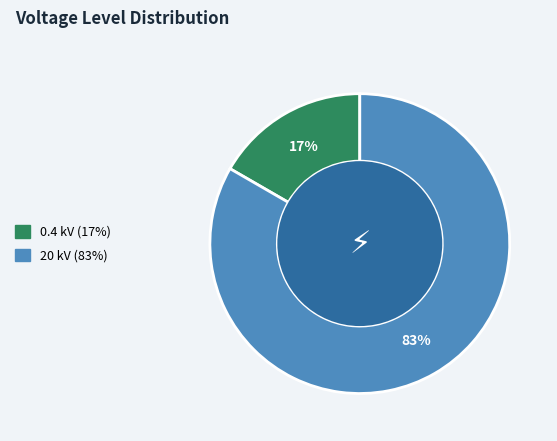

To the nearest percent, what is the average slice percentage?

50%